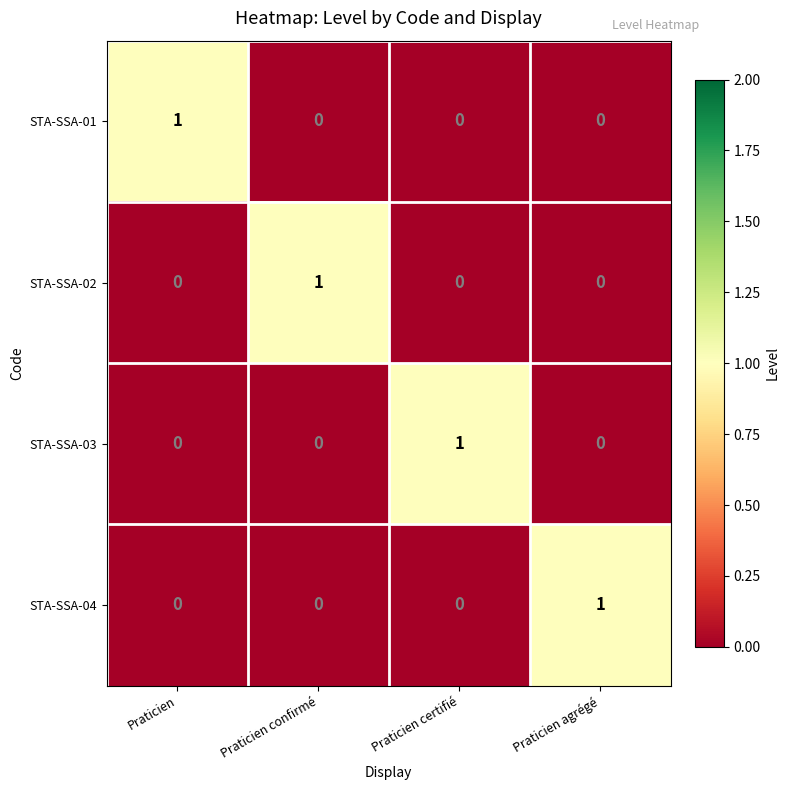

How many data points in STA-SSA-04 are above 0?

1